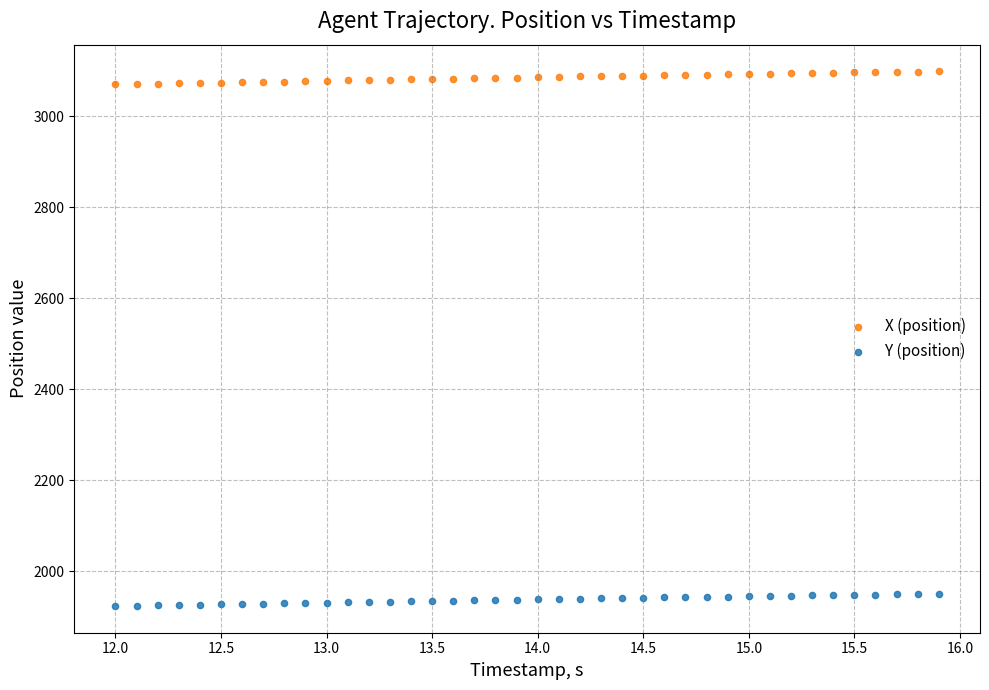

What are all the series names shown in the legend?

X (position), Y (position)